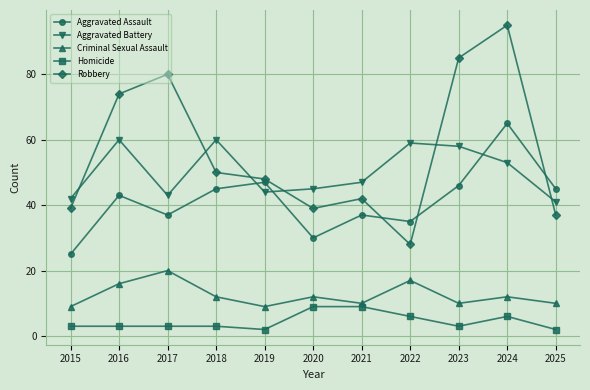

Between 2016 and 2020, which series saw the biggest shift?

Robbery